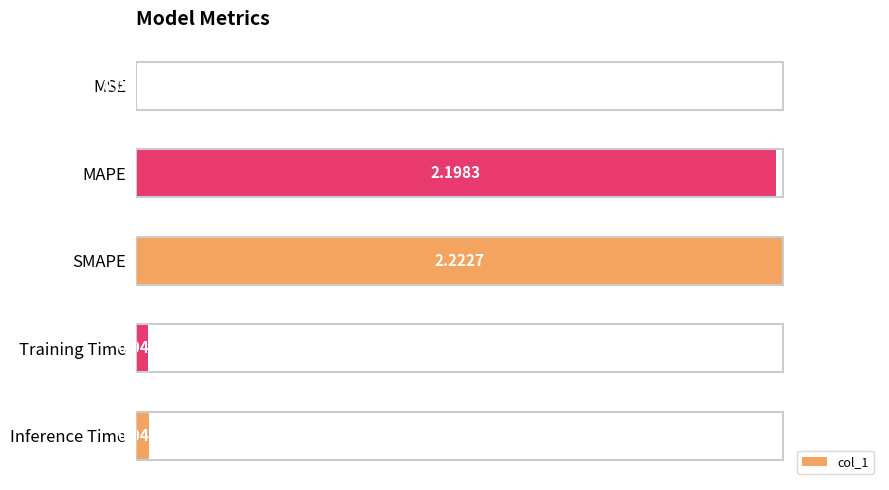

Which category has the highest value across all series?

SMAPE